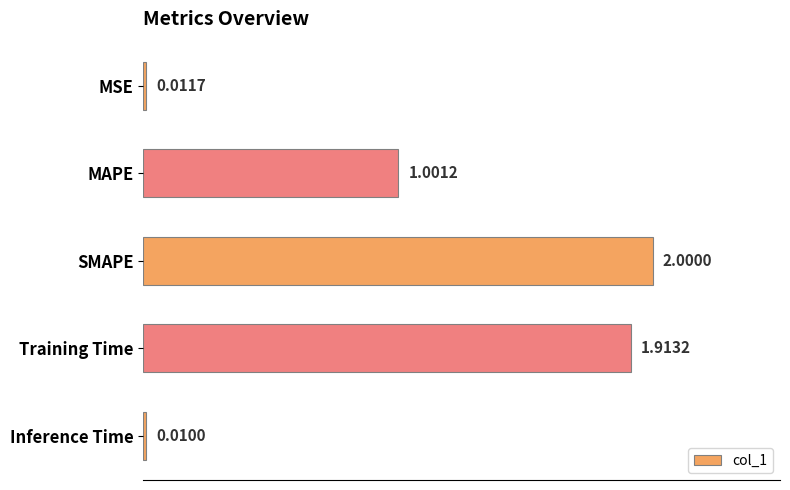

What is the label of the 4th bar from the bottom?

MAPE